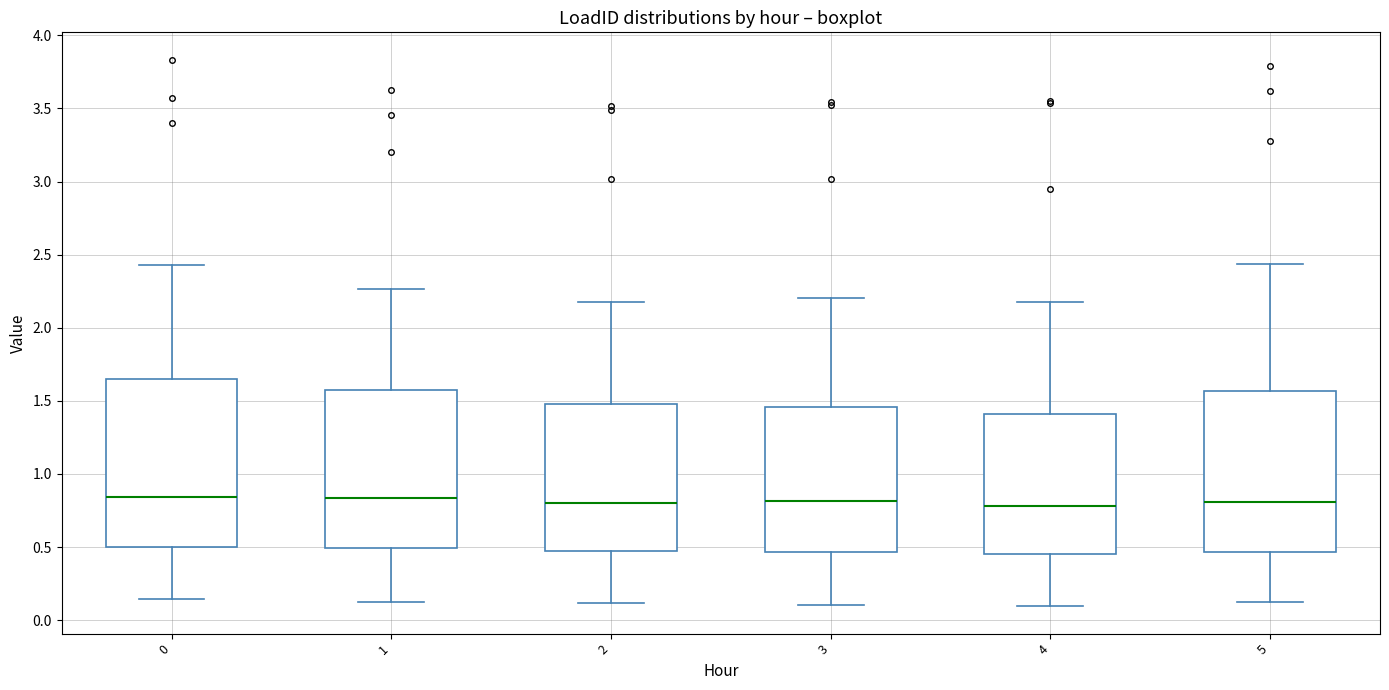

Where does the upper whisker of the box at x = 0 end on the y-axis? The values are not printed on the chart, so give them approximately, as read against the axis.

2.45